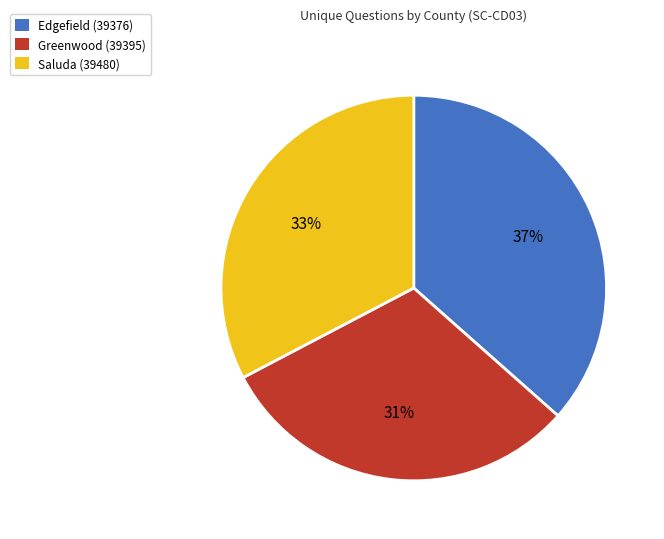

To the nearest percent, what is the difference between the Edgefield (39376) and Greenwood (39395) slice percentages?

6%